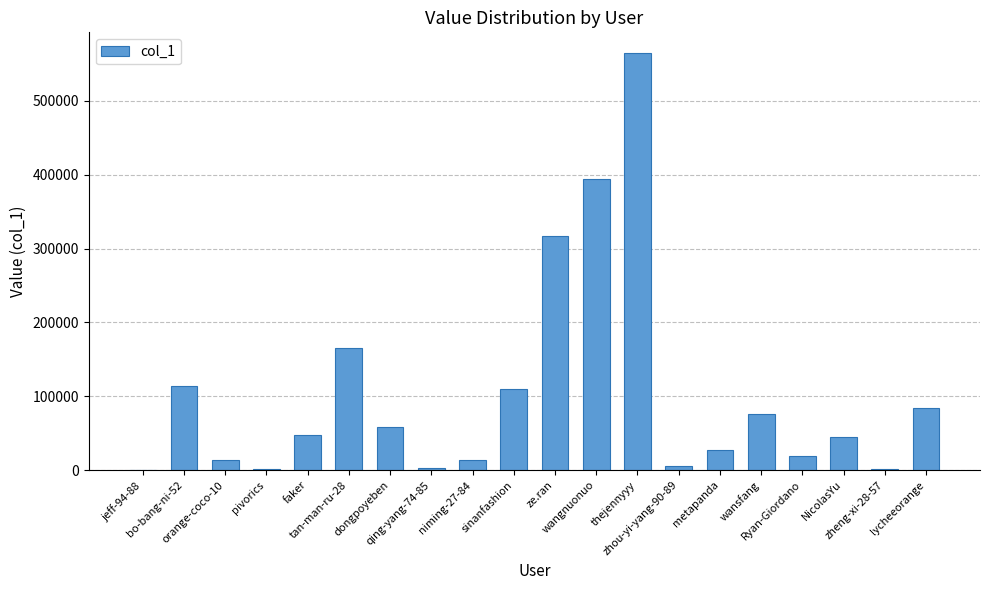

What is the change in value from Ryan-Giordano to lycheeorange?

+64530